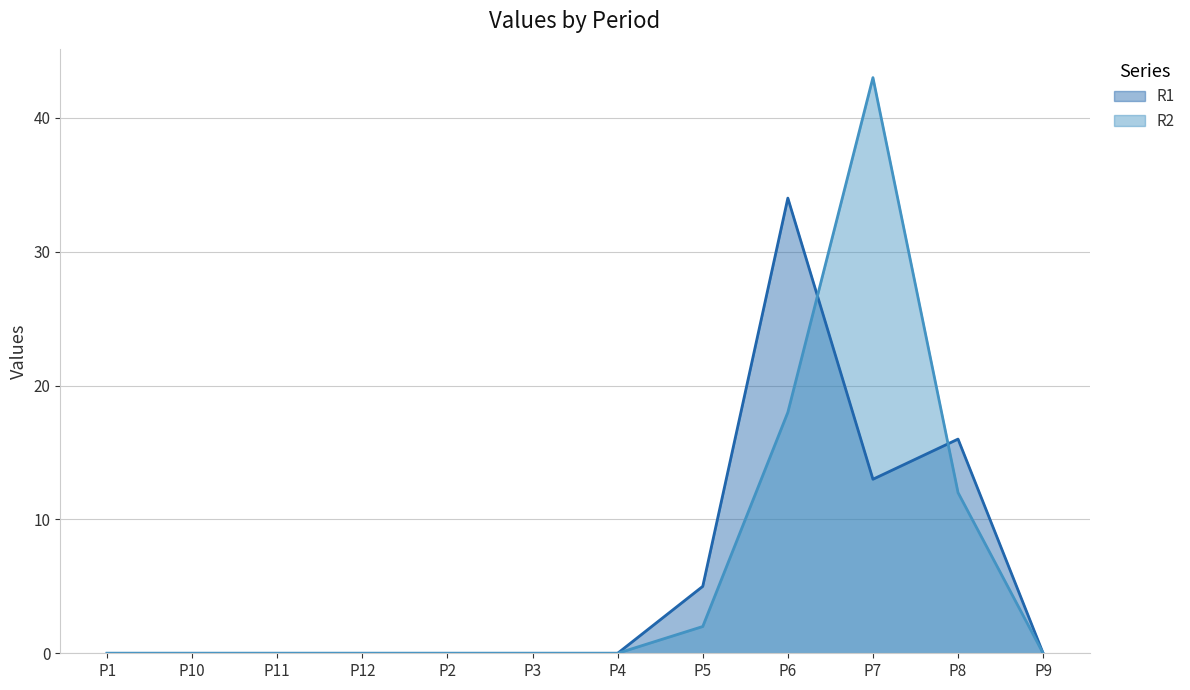

True or false: R2 has more than 2 interior local peaks.

False